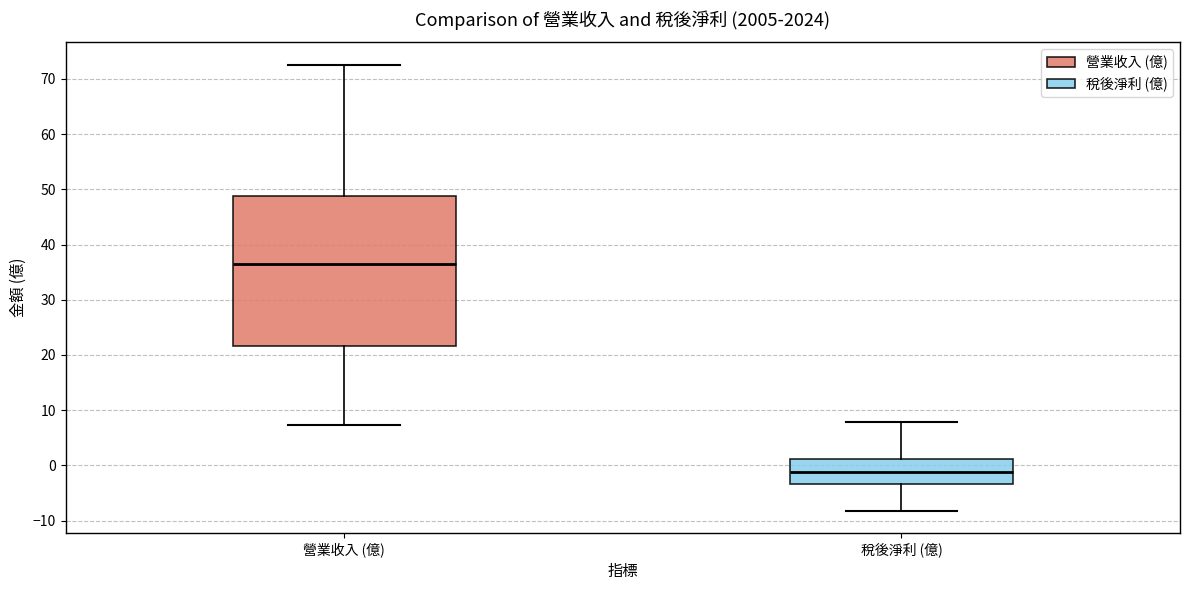

Reading left to right, read every box against the y-axis: the position of its median line, the range the box covers, and the ends of its whiskers. The values are not printed on the chart, so give them approximately, as read against the axis.

營業收入 (億): median 37, box 22 to 49, whiskers 7 to 73
稅後淨利 (億): median -1, box -3 to 1, whiskers -8 to 8